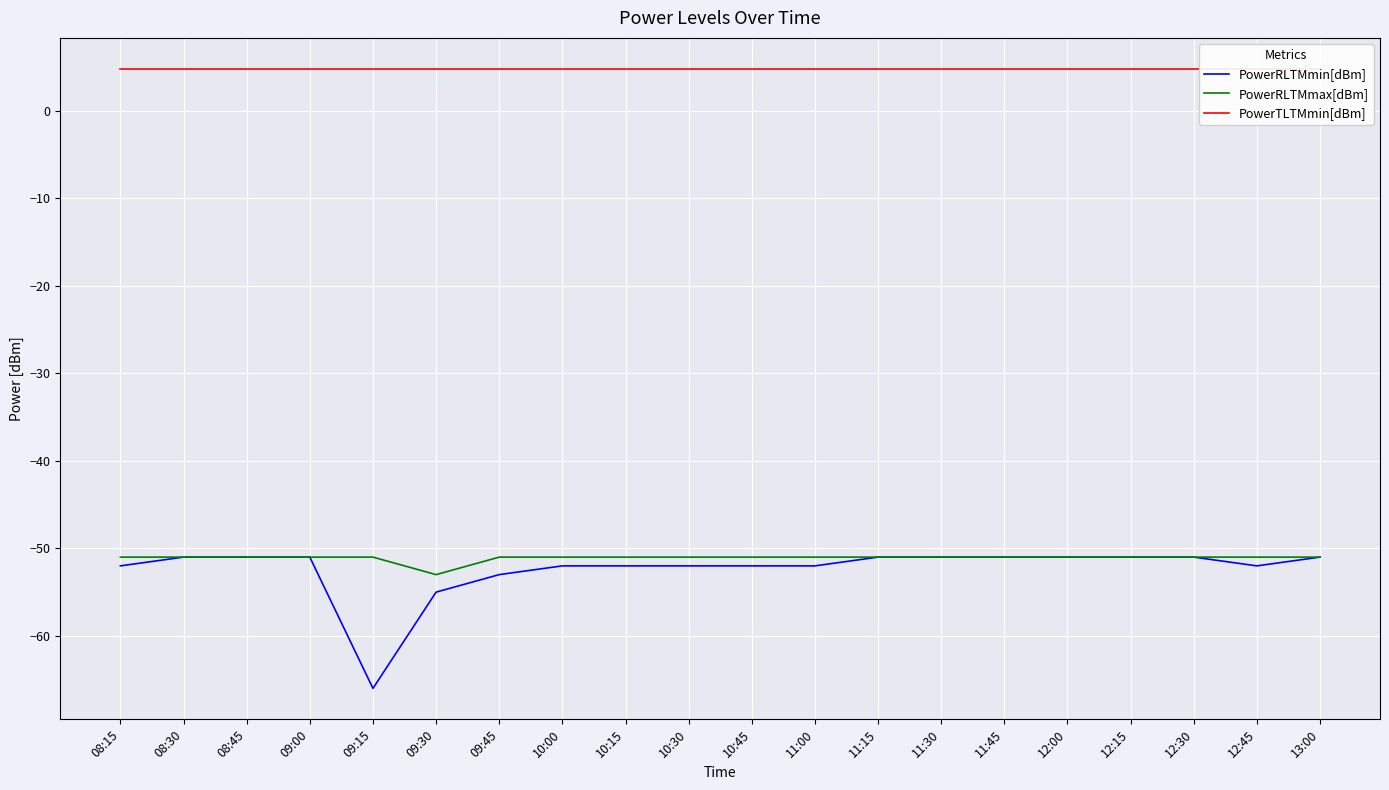

Reading right to left, transcribe all the data shown in this chart.

PowerRLTMmin[dBm]: 13:00=-51.0	12:45=-52.0	12:30=-51.0	12:15=-51.0	12:00=-51.0	11:45=-51.0	11:30=-51.0	11:15=-51.0	11:00=-52.0	10:45=-52.0	10:30=-52.0	10:15=-52.0	10:00=-52.0	09:45=-53.0	09:30=-55.0	09:15=-66.0	09:00=-51.0	08:45=-51.0	08:30=-51.0	08:15=-52.0
PowerRLTMmax[dBm]: 13:00=-51.0	12:45=-51.0	12:30=-51.0	12:15=-51.0	12:00=-51.0	11:45=-51.0	11:30=-51.0	11:15=-51.0	11:00=-51.0	10:45=-51.0	10:30=-51.0	10:15=-51.0	10:00=-51.0	09:45=-51.0	09:30=-53.0	09:15=-51.0	09:00=-51.0	08:45=-51.0	08:30=-51.0	08:15=-51.0
PowerTLTMmin[dBm]: 13:00=4.8	12:45=4.8	12:30=4.8	12:15=4.8	12:00=4.8	11:45=4.8	11:30=4.8	11:15=4.8	11:00=4.8	10:45=4.8	10:30=4.8	10:15=4.8	10:00=4.8	09:45=4.8	09:30=4.8	09:15=4.8	09:00=4.8	08:45=4.8	08:30=4.8	08:15=4.8